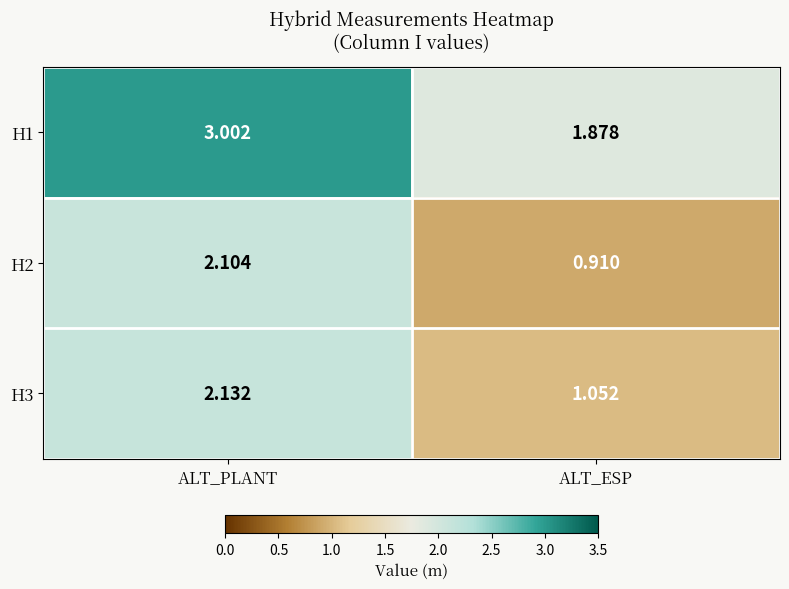

At which category does the chart reach its minimum across all series?

ALT_ESP